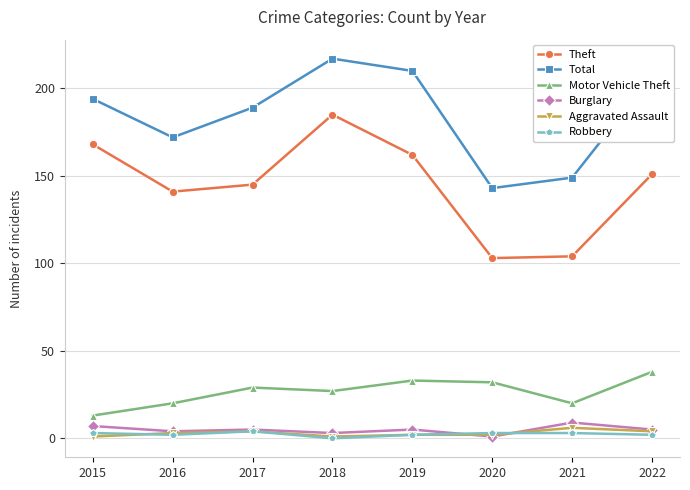

How many series are shown in this chart?

6